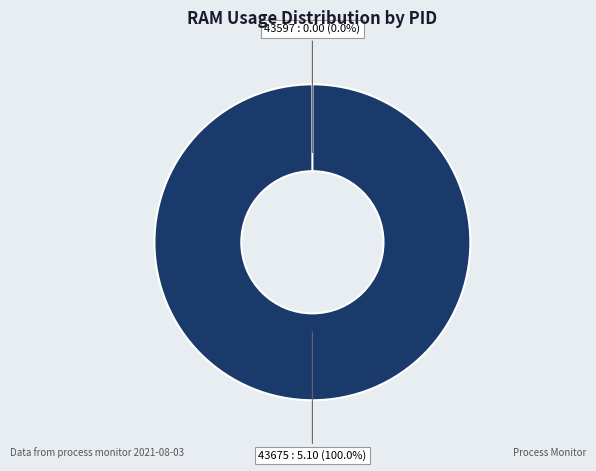

Which category has the smallest portion of the pie?

43597